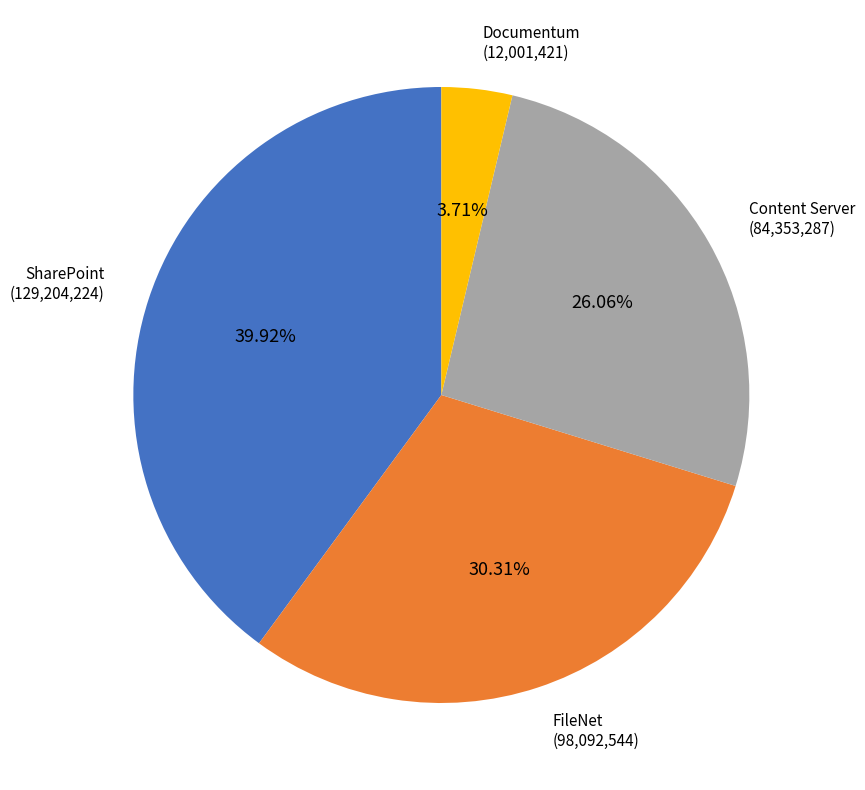

Is there any slice that represents more than half of the pie?

No